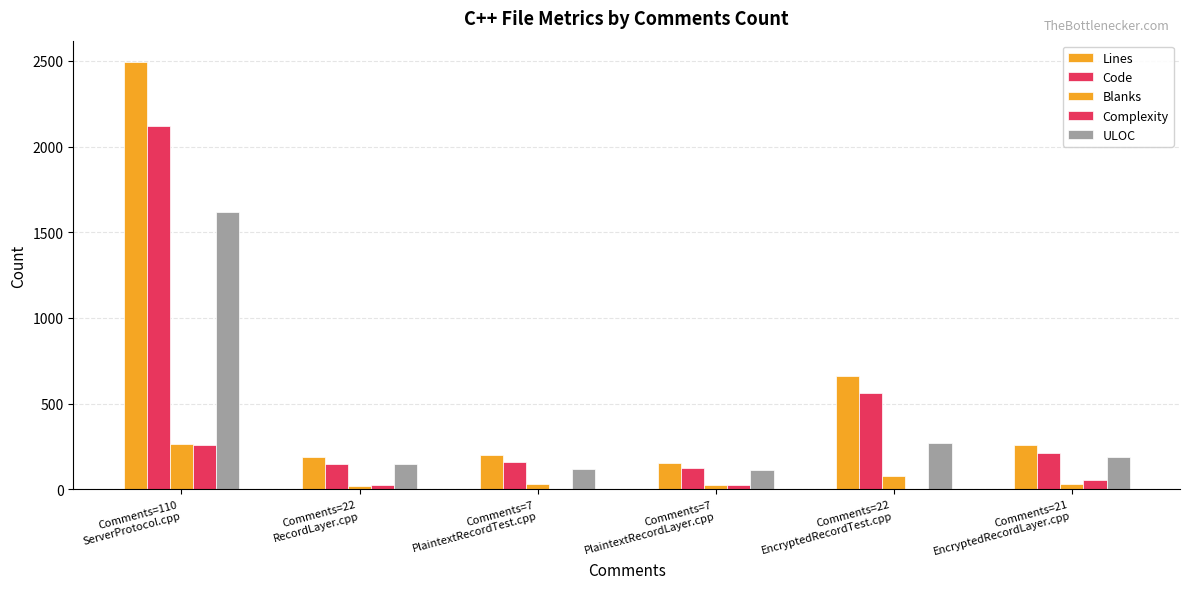

What is the label of the 6th bar from the left?

Comments=21
EncryptedRecordLayer.cpp